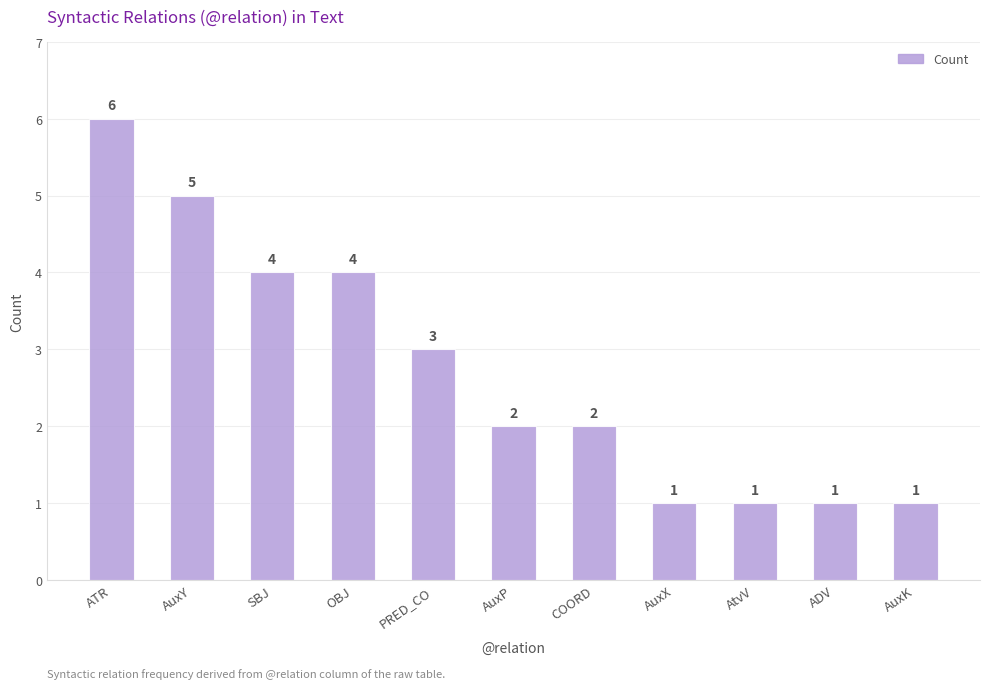

How many distinct data groups are displayed?

1